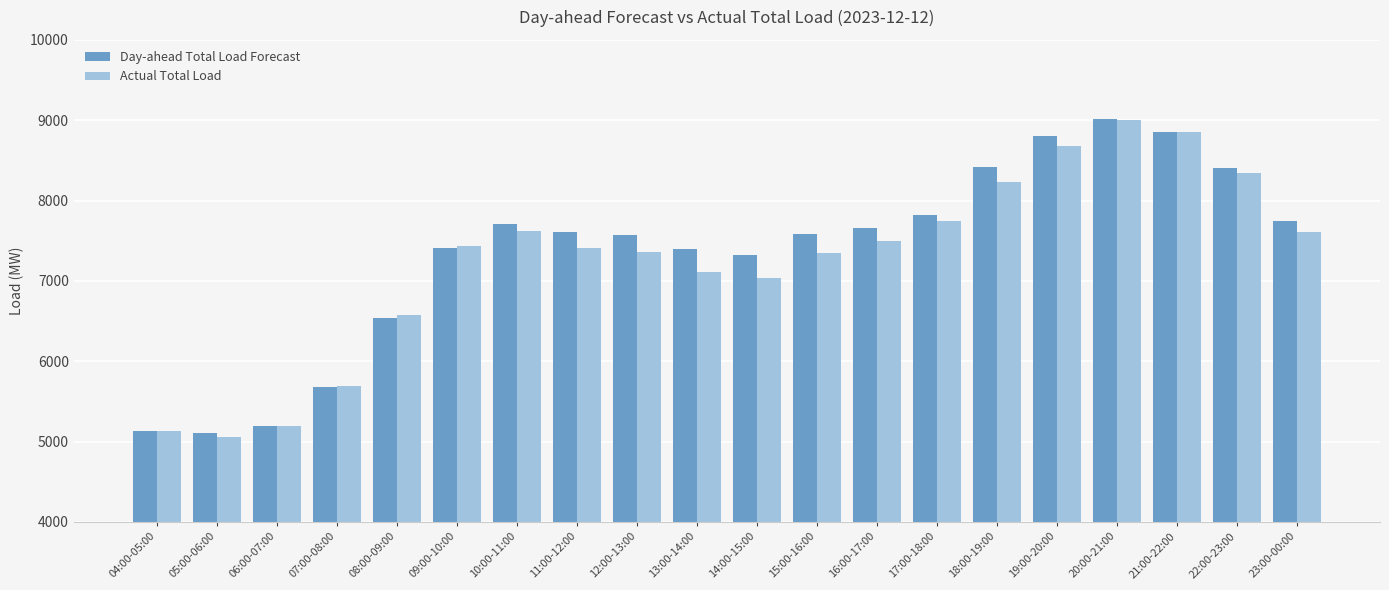

Which category has the lowest value across all series?

05:00-06:00